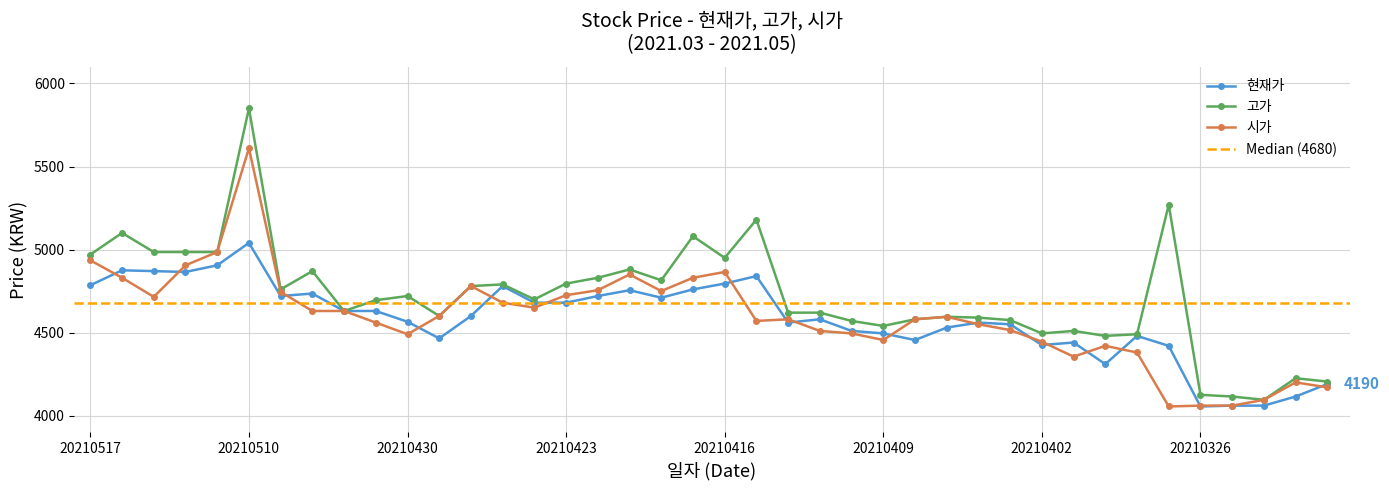

How many data points in 시가 are above 4595?

19